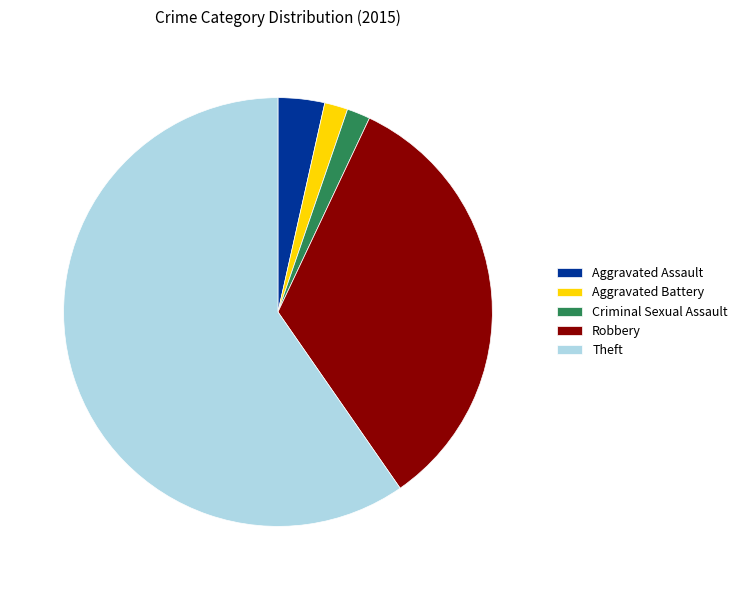

Combined, do Aggravated Assault and Aggravated Battery account for over 50%?

No